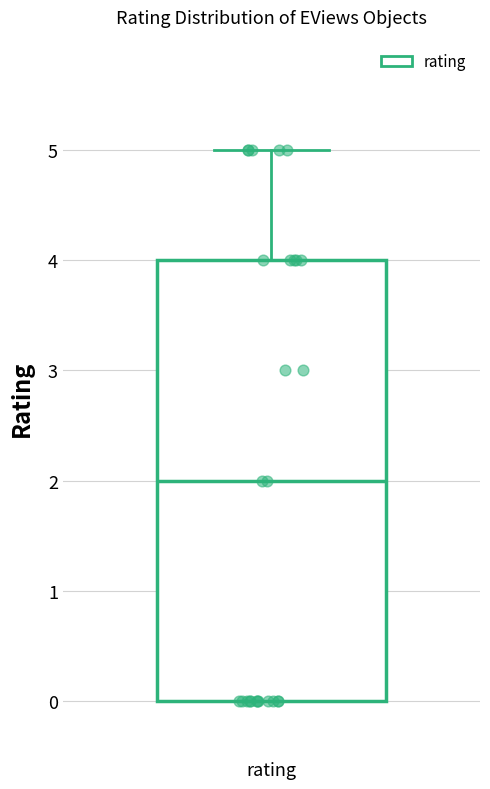

Where does the median line of the box for rating sit on the y-axis? The values are not printed on the chart, so give them approximately, as read against the axis.

2